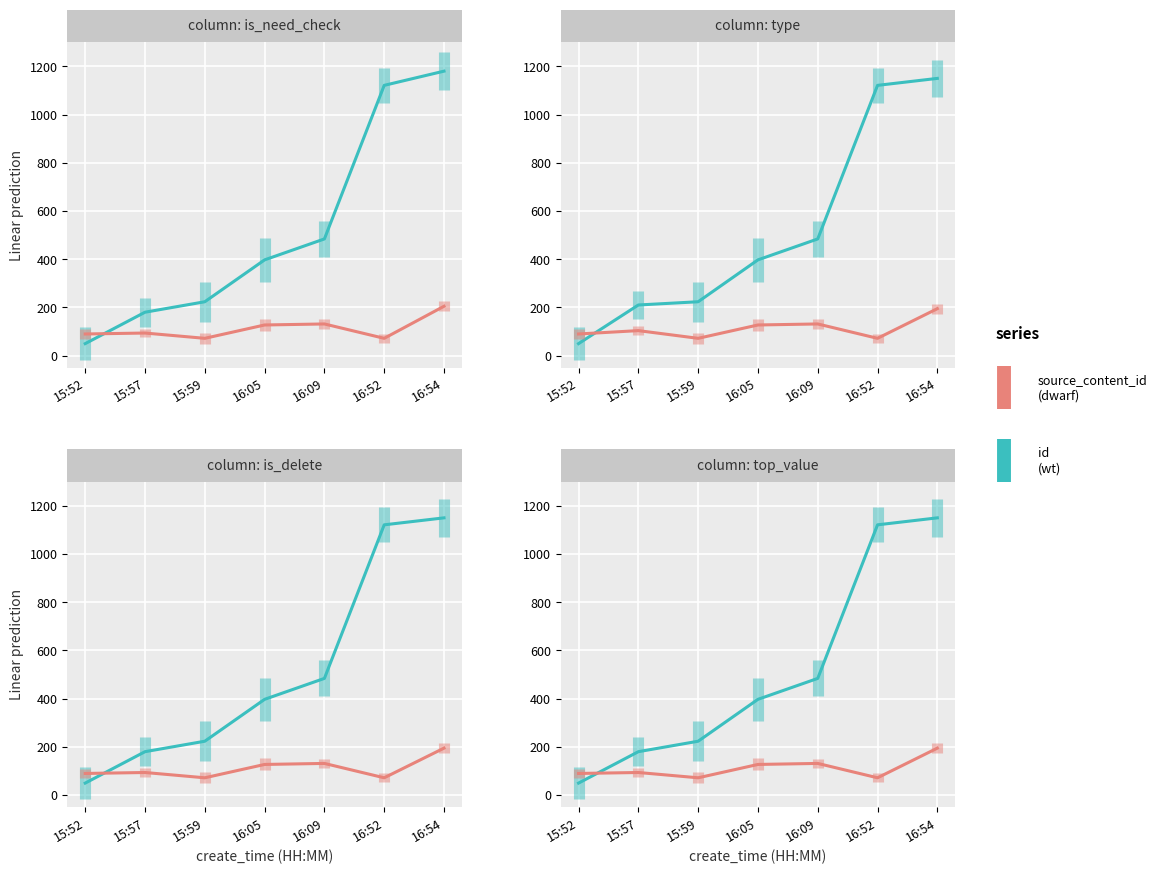

What is the label of the 7th point from the left?

16:54